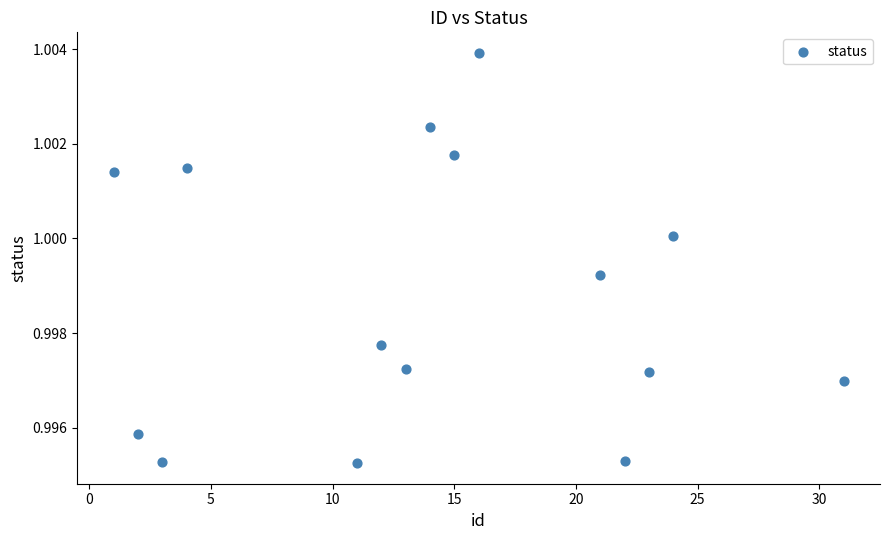

What is the range of X values (max minus min)?

30.0